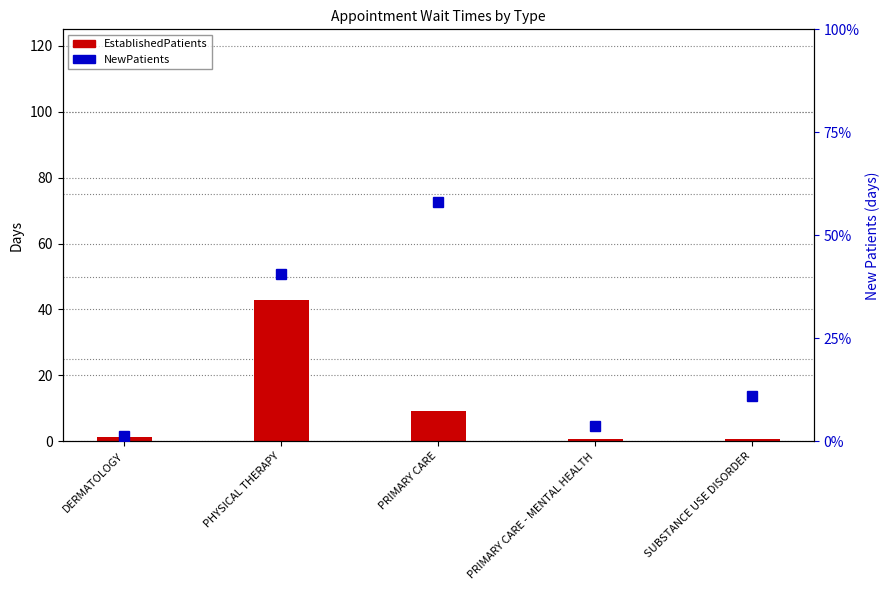

How many data points in EstablishedPatients are above 1?

3